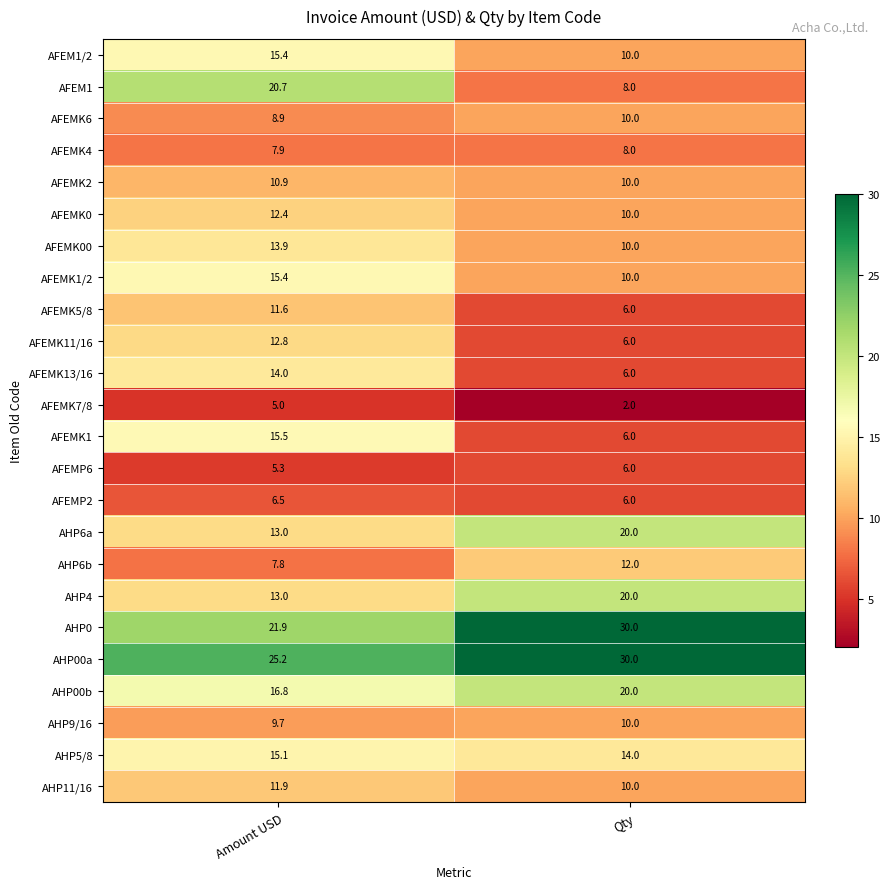

Which series has the largest total across all categories?

AHP00a